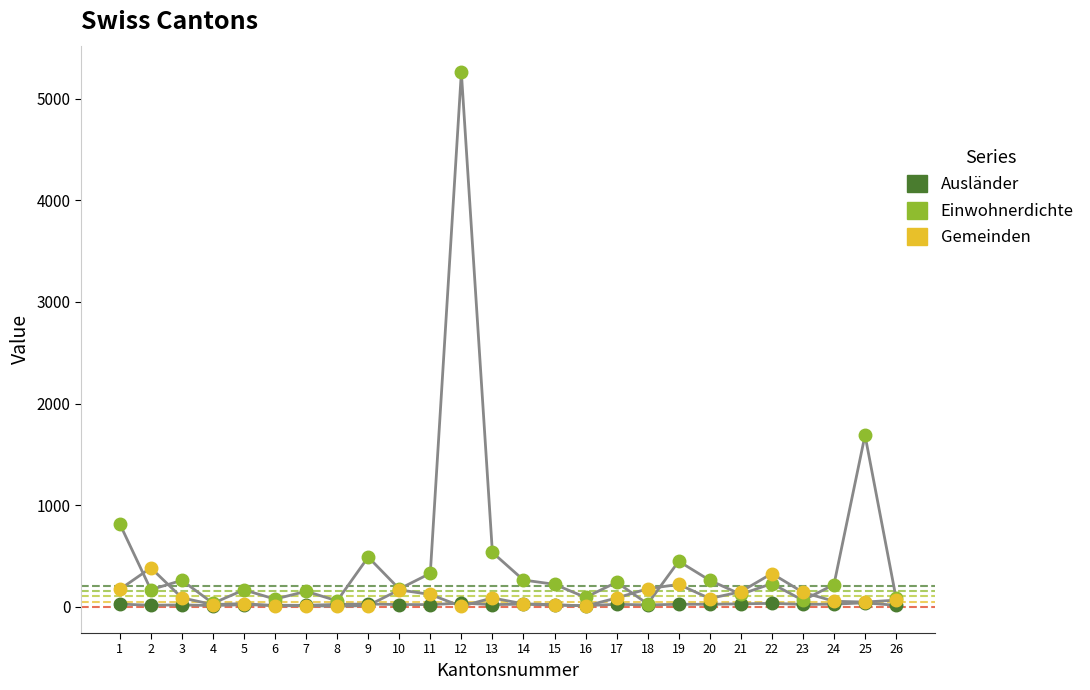

What is the value of the Ausländer point at the 17th from the left?

22.6